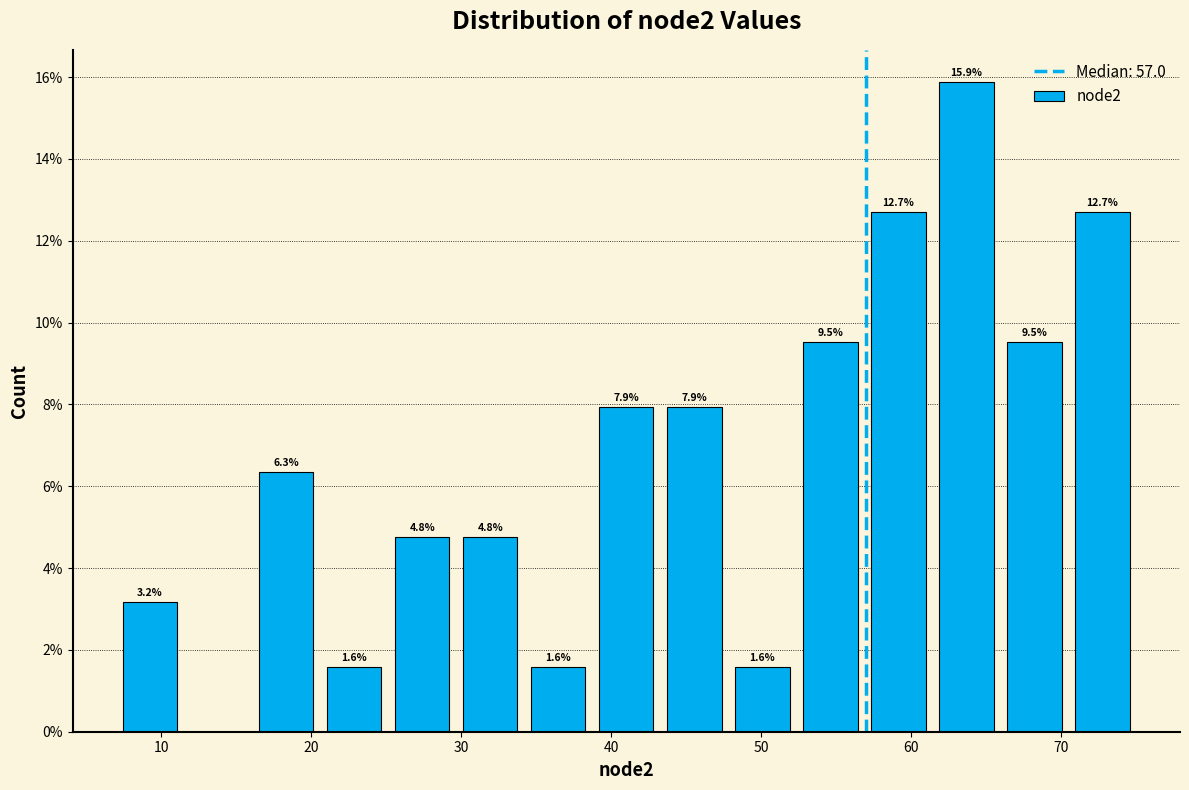

Over which range of the x-axis is the bar tallest?

61 to 66